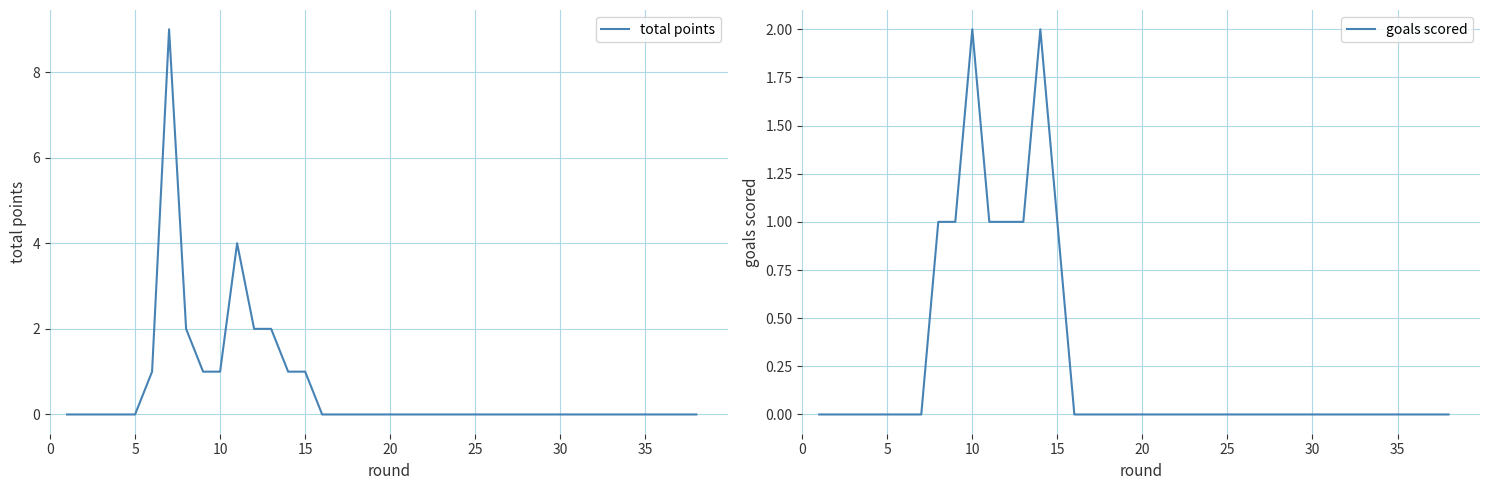

How many lines are shown in the chart?

2